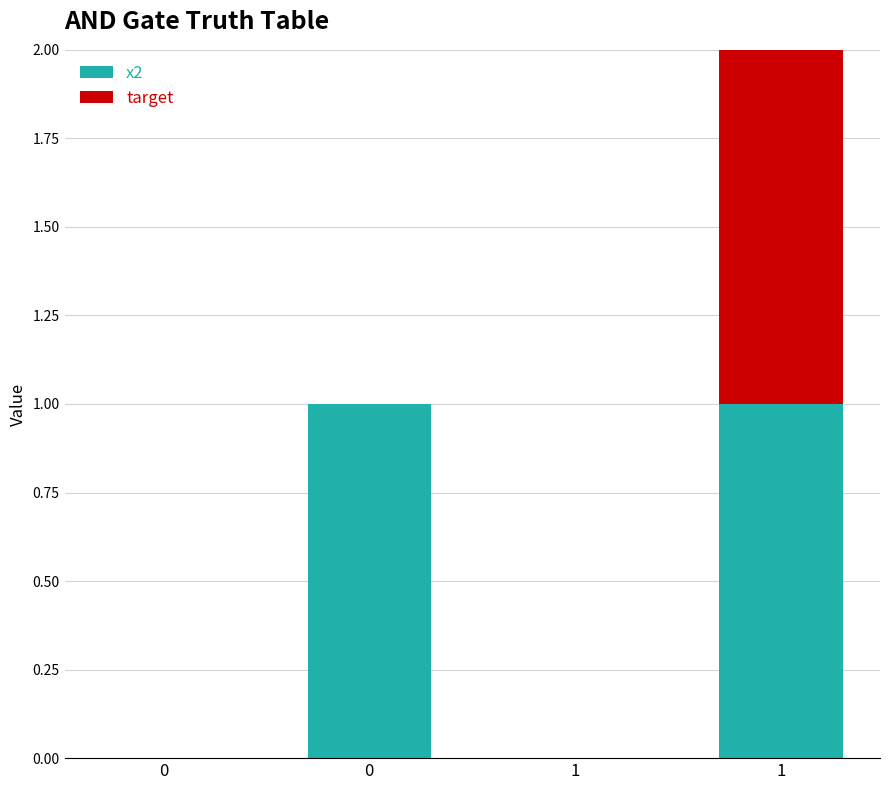

Is it true that x2 equals -1 at 1?

False